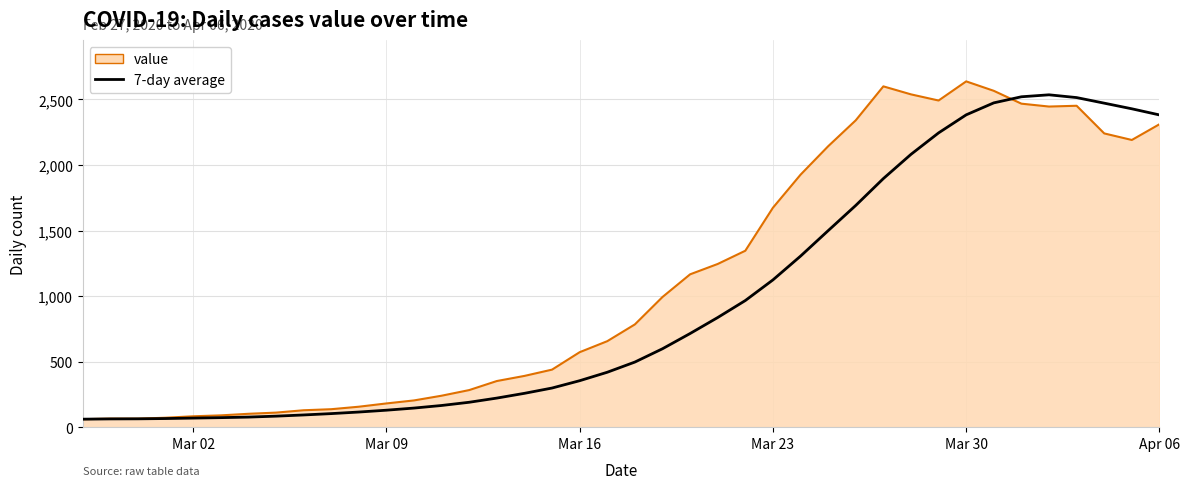

Which series has the largest total across all categories?

value